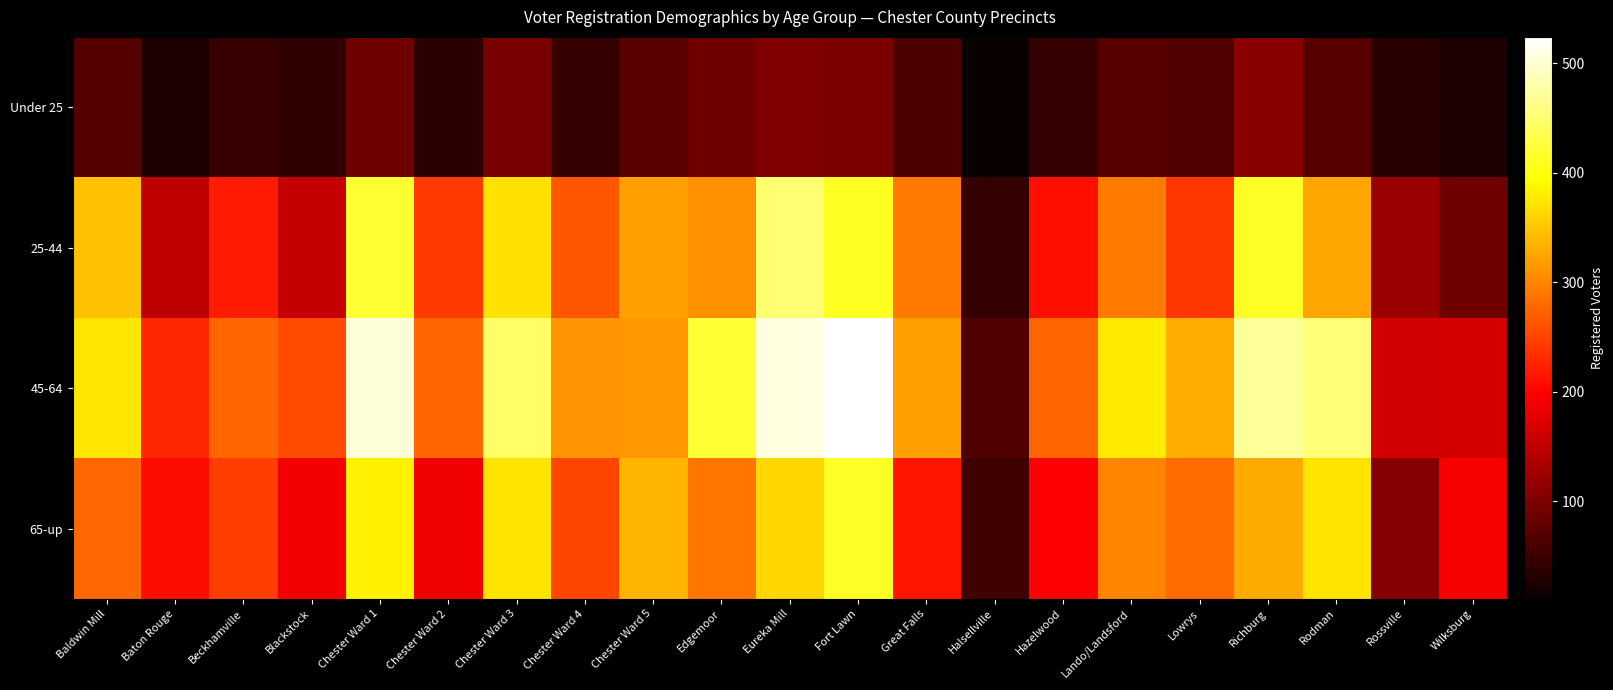

Which category has the lowest value across all series?

Halsellville